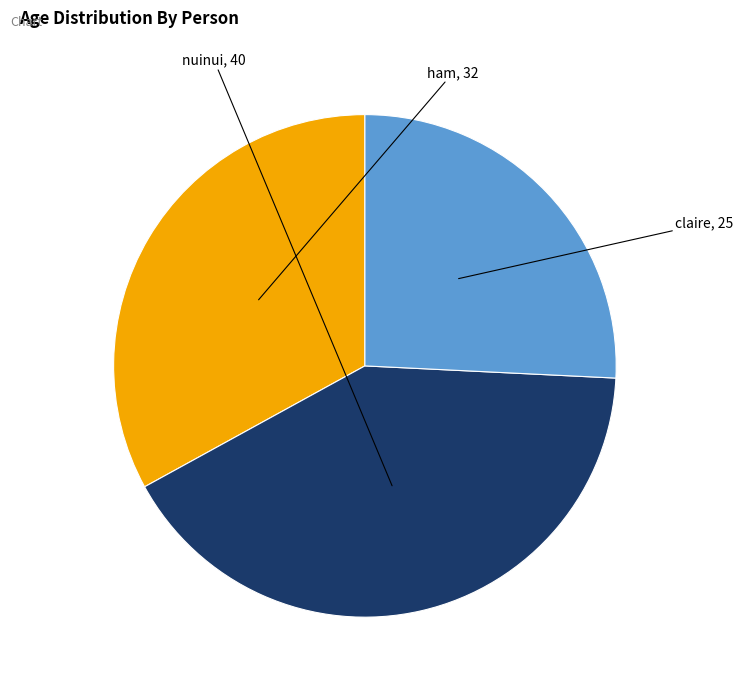

What percentage is the ham slice, to the nearest percent?

33%